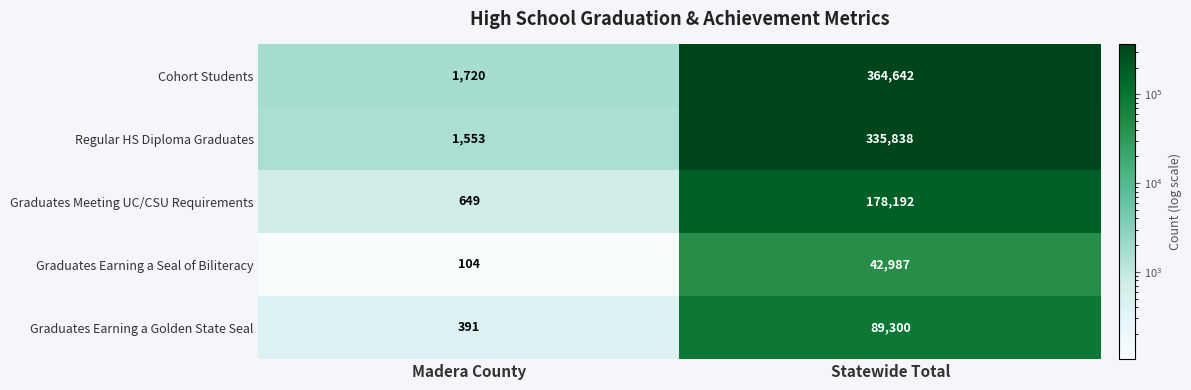

Which series has the largest total across all categories?

Cohort Students